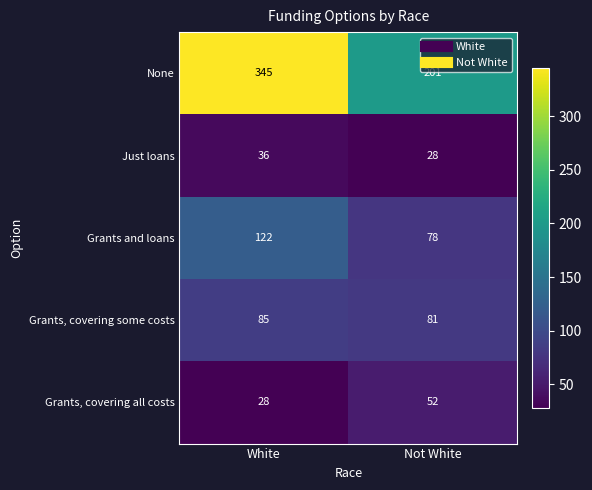

What is the difference between the highest and lowest values at Not White?

173